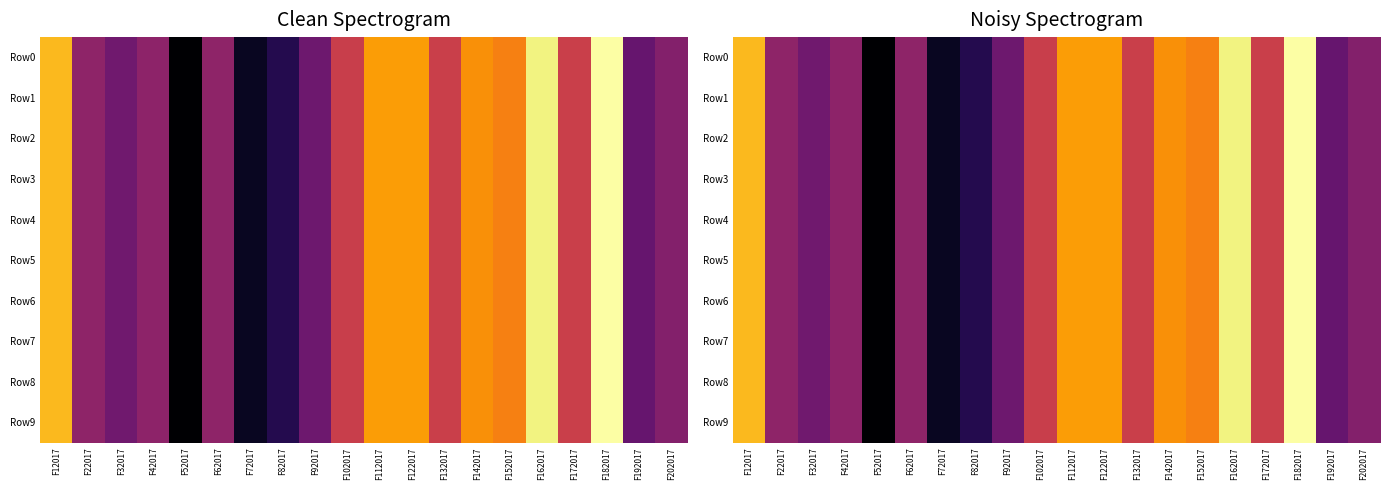

The value of Row0 at F52017 is 0.1. True or false?

False